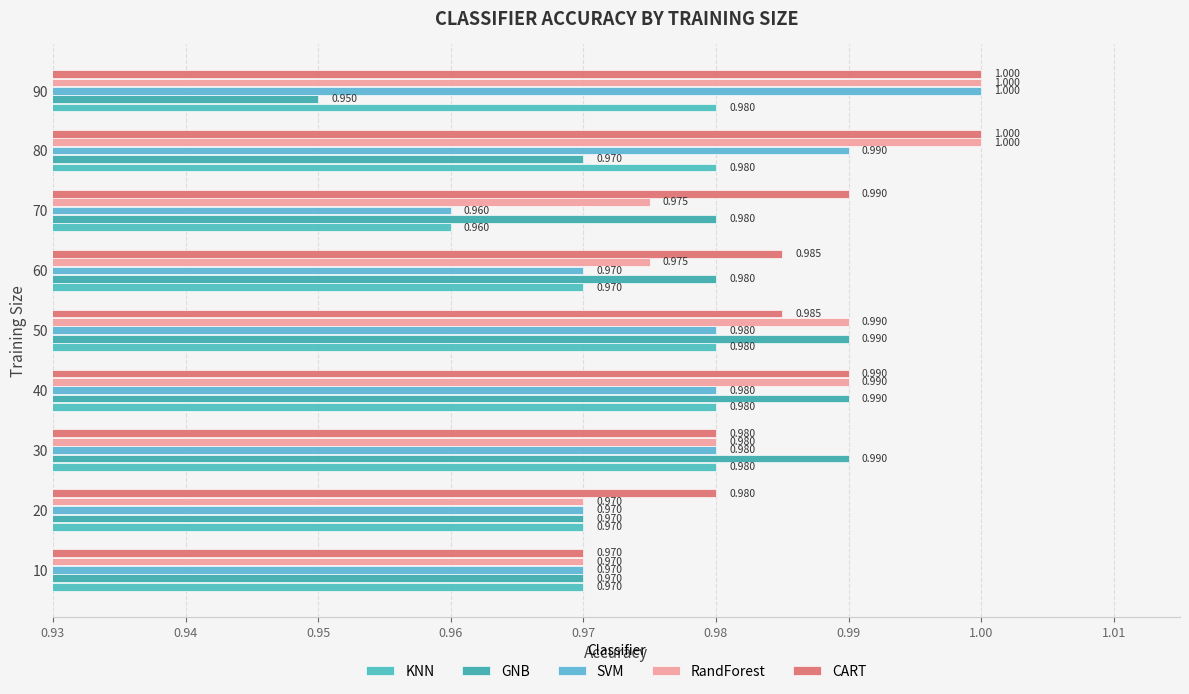

At which category is the sum across all series the highest?

80